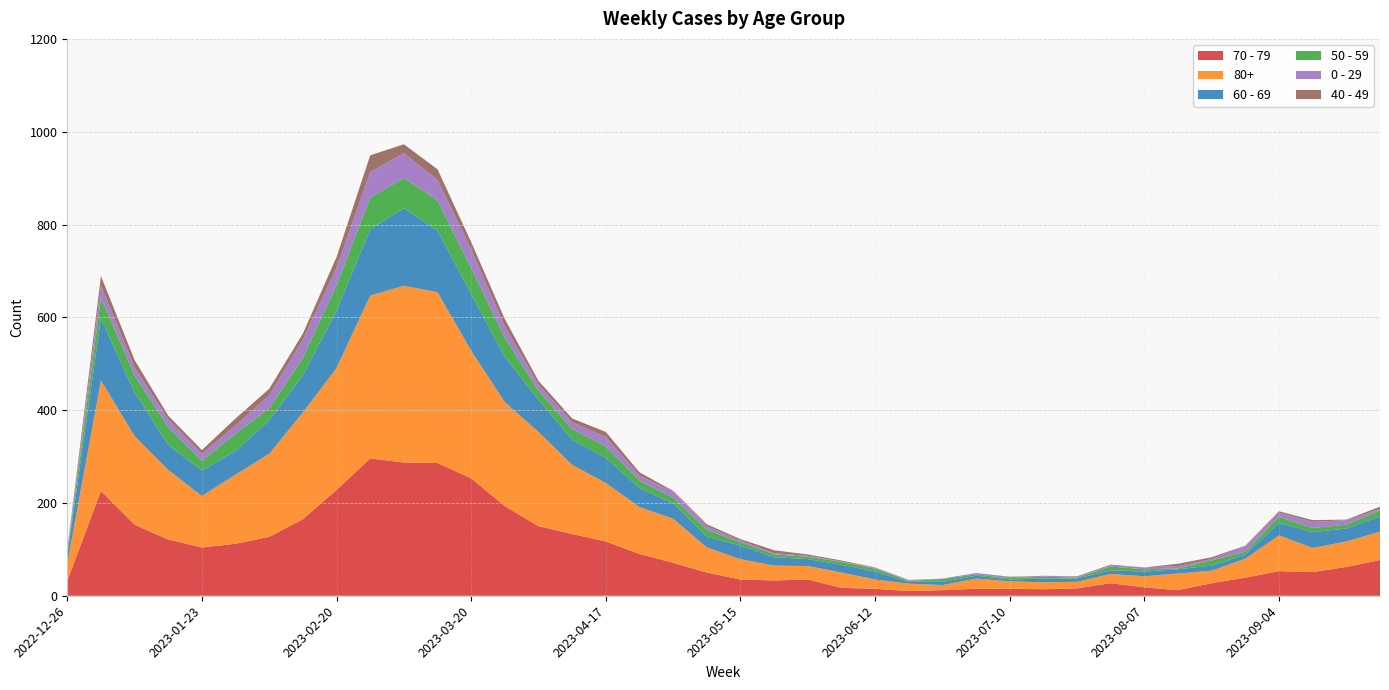

Reading left to right, extract all data points from this chart.

70 - 79: 2022-12-26=32	2023-01-02=226	2023-01-09=153	2023-01-16=121	2023-01-23=104	2023-01-30=112	2023-02-06=127	2023-02-13=165	2023-02-20=228	2023-02-27=296	2023-03-06=287	2023-03-13=286	2023-03-20=253	2023-03-27=193	2023-04-03=150	2023-04-10=133	2023-04-17=117	2023-04-24=90	2023-05-01=71	2023-05-08=50	2023-05-15=35	2023-05-22=33	2023-05-29=35	2023-06-05=17	2023-06-12=15	2023-06-19=10	2023-06-26=12	2023-07-03=15	2023-07-10=15	2023-07-17=14	2023-07-24=16	2023-07-31=27	2023-08-07=18	2023-08-14=12	2023-08-21=27	2023-08-28=39	2023-09-04=53	2023-09-11=51	2023-09-18=62	2023-09-25=77
80+: 2022-12-26=38	2023-01-02=238	2023-01-09=191	2023-01-16=150	2023-01-23=111	2023-01-30=149	2023-02-06=179	2023-02-13=230	2023-02-20=263	2023-02-27=351	2023-03-06=381	2023-03-13=368	2023-03-20=275	2023-03-27=224	2023-04-03=203	2023-04-10=149	2023-04-17=126	2023-04-24=101	2023-05-01=95	2023-05-08=54	2023-05-15=44	2023-05-22=32	2023-05-29=29	2023-06-05=33	2023-06-12=20	2023-06-19=16	2023-06-26=11	2023-07-03=22	2023-07-10=16	2023-07-17=15	2023-07-24=14	2023-07-31=20	2023-08-07=24	2023-08-14=36	2023-08-21=27	2023-08-28=41	2023-09-04=77	2023-09-11=52	2023-09-18=55	2023-09-25=61
60 - 69: 2022-12-26=16	2023-01-02=134	2023-01-09=94	2023-01-16=54	2023-01-23=55	2023-01-30=51	2023-02-06=72	2023-02-13=80	2023-02-20=123	2023-02-27=143	2023-03-06=167	2023-03-13=133	2023-03-20=122	2023-03-27=98	2023-04-03=69	2023-04-10=54	2023-04-17=54	2023-04-24=41	2023-05-01=33	2023-05-08=23	2023-05-15=29	2023-05-22=18	2023-05-29=15	2023-06-05=17	2023-06-12=17	2023-06-19=4	2023-06-26=7	2023-07-03=6	2023-07-10=4	2023-07-17=8	2023-07-24=7	2023-07-31=8	2023-08-07=10	2023-08-14=9	2023-08-21=11	2023-08-28=9	2023-09-04=27	2023-09-11=34	2023-09-18=28	2023-09-25=33
50 - 59: 2022-12-26=5	2023-01-02=44	2023-01-09=37	2023-01-16=38	2023-01-23=21	2023-01-30=37	2023-02-06=26	2023-02-13=38	2023-02-20=55	2023-02-27=68	2023-03-06=65	2023-03-13=65	2023-03-20=56	2023-03-27=41	2023-04-03=20	2023-04-10=23	2023-04-17=25	2023-04-24=16	2023-05-01=12	2023-05-08=15	2023-05-15=7	2023-05-22=6	2023-05-29=5	2023-06-05=6	2023-06-12=6	2023-06-19=2	2023-06-26=6	2023-07-03=3	2023-07-10=3	2023-07-17=4	2023-07-24=2	2023-07-31=8	2023-08-07=5	2023-08-14=2	2023-08-21=11	2023-08-28=6	2023-09-04=13	2023-09-11=9	2023-09-18=8	2023-09-25=13
0 - 29: 2022-12-26=4	2023-01-02=26	2023-01-09=17	2023-01-16=17	2023-01-23=15	2023-01-30=18	2023-02-06=28	2023-02-13=39	2023-02-20=38	2023-02-27=55	2023-03-06=54	2023-03-13=44	2023-03-20=40	2023-03-27=24	2023-04-03=13	2023-04-10=15	2023-04-17=20	2023-04-24=11	2023-05-01=13	2023-05-08=8	2023-05-15=4	2023-05-22=3	2023-05-29=2	2023-06-05=1	2023-06-12=2	2023-06-19=1	2023-06-26=1	2023-07-03=3	2023-07-10=2	2023-07-17=2	2023-07-24=2	2023-07-31=2	2023-08-07=4	2023-08-14=5	2023-08-21=3	2023-08-28=12	2023-09-04=9	2023-09-11=13	2023-09-18=10	2023-09-25=3
40 - 49: 2022-12-26=4	2023-01-02=21	2023-01-09=16	2023-01-16=8	2023-01-23=8	2023-01-30=15	2023-02-06=14	2023-02-13=13	2023-02-20=23	2023-02-27=36	2023-03-06=19	2023-03-13=23	2023-03-20=16	2023-03-27=16	2023-04-03=8	2023-04-10=8	2023-04-17=11	2023-04-24=7	2023-05-01=2	2023-05-08=4	2023-05-15=3	2023-05-22=6	2023-05-29=3	2023-06-05=2	2023-06-12=1	2023-06-19=1	2023-06-26=0	2023-07-03=0	2023-07-10=1	2023-07-17=0	2023-07-24=1	2023-07-31=2	2023-08-07=0	2023-08-14=5	2023-08-21=4	2023-08-28=1	2023-09-04=3	2023-09-11=4	2023-09-18=1	2023-09-25=5